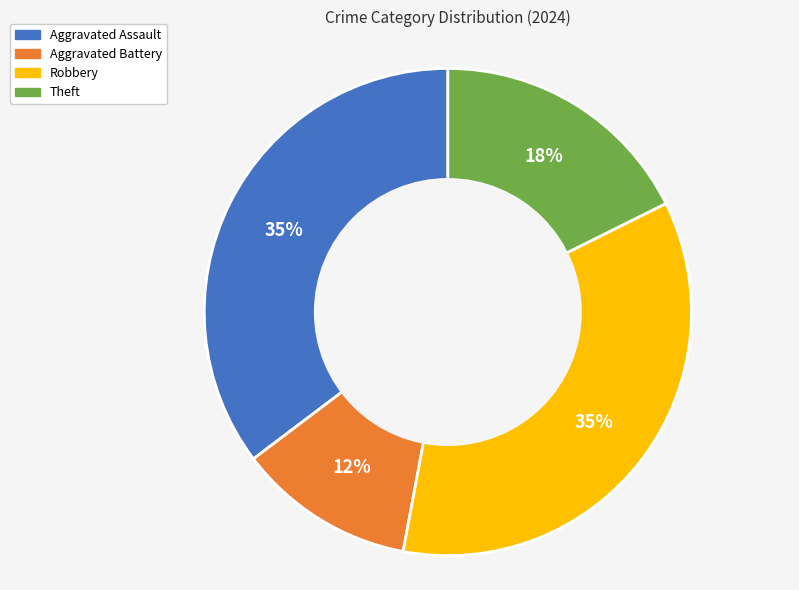

To the nearest percent, what is the average slice percentage?

25%